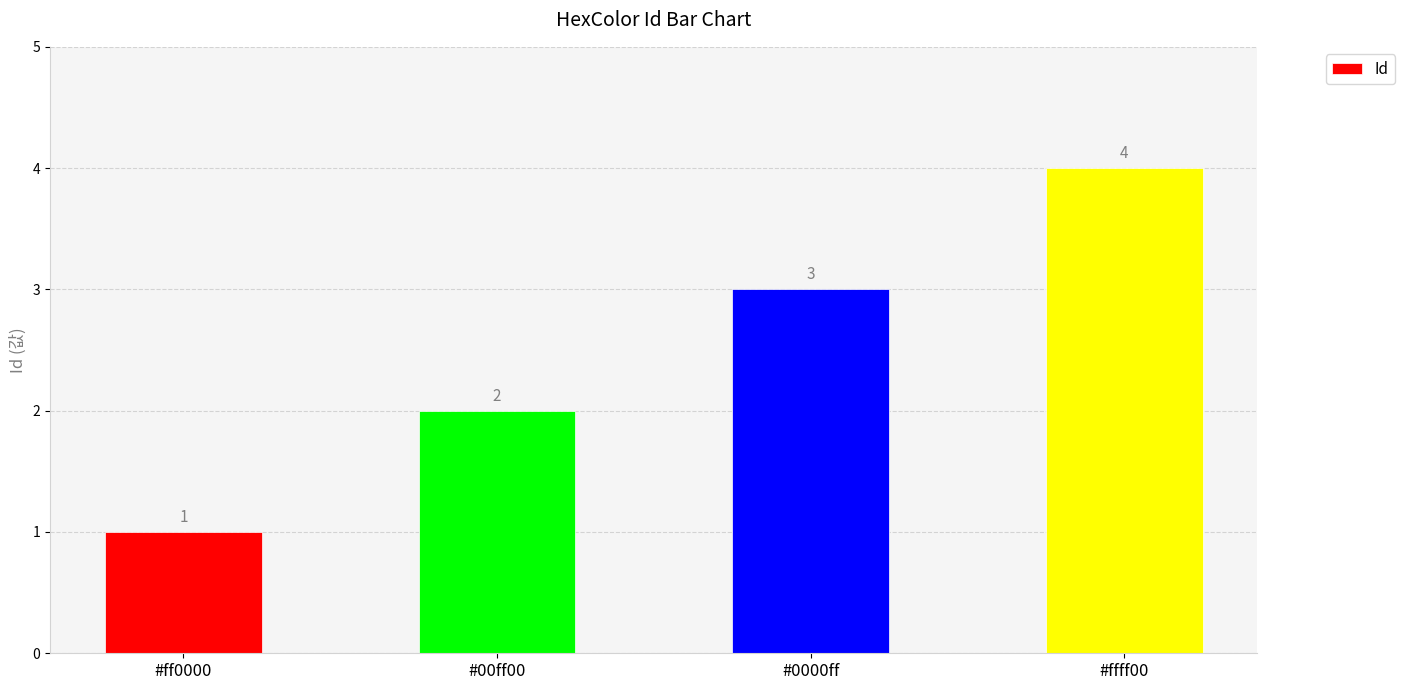

Reading left to right, what are all the values shown in this chart?

1	2	3	4